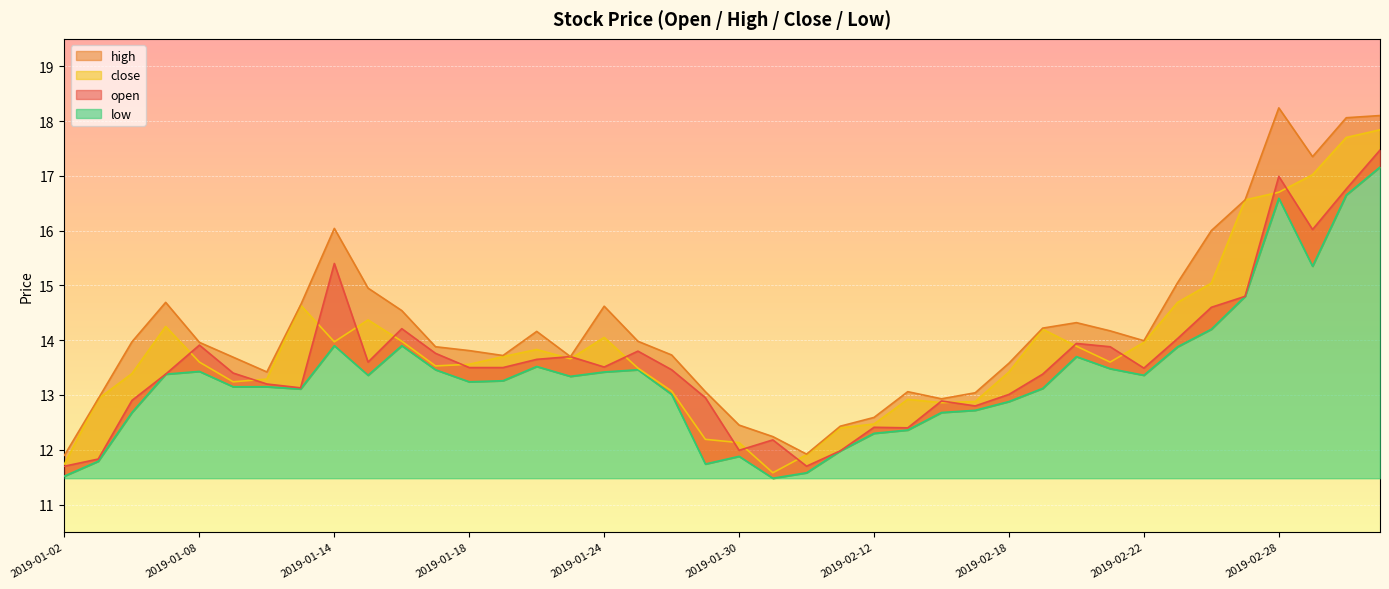

True or false: high and close cross at least once.

False